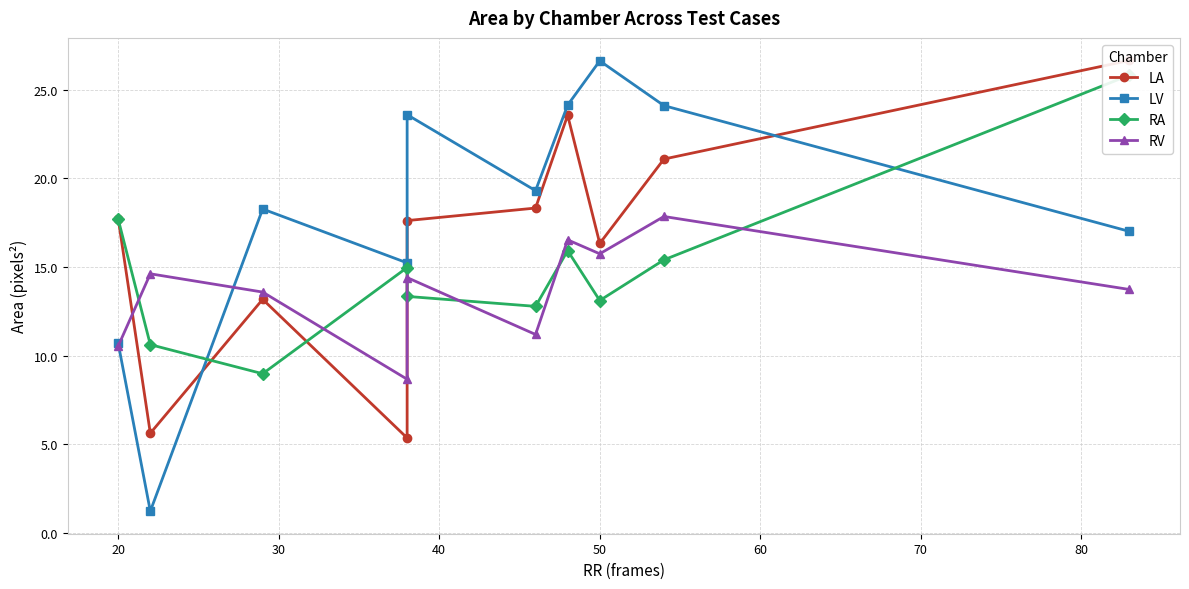

How many interior local valleys does the RA series have?

3